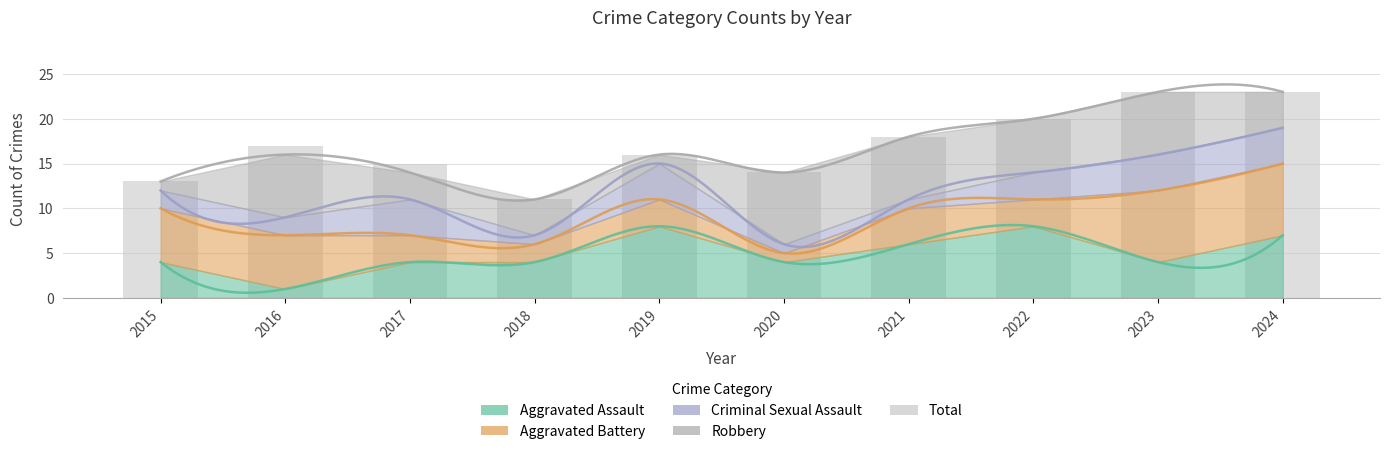

Rank the categories by value from lowest to highest.

2018, 2015, 2020, 2017, 2019, 2016, 2021, 2022, 2023, 2024